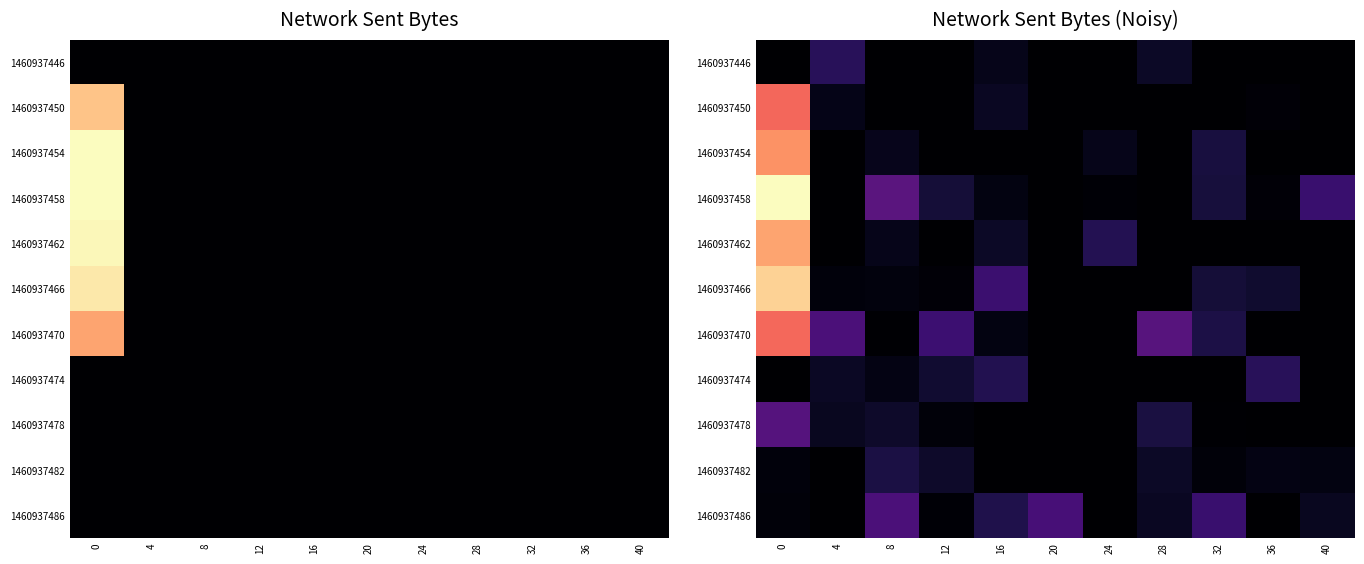

At how many categories does at least one series exceed 54012588?

1